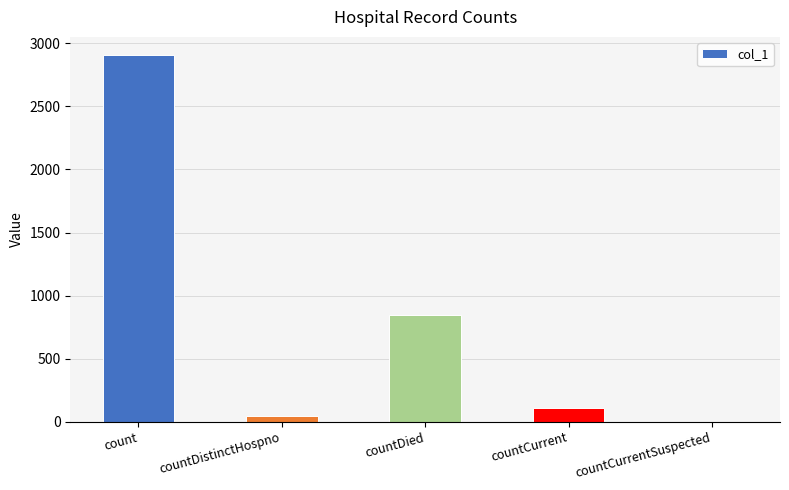

What is the ratio of the value at count to the value at countDied?

3.5